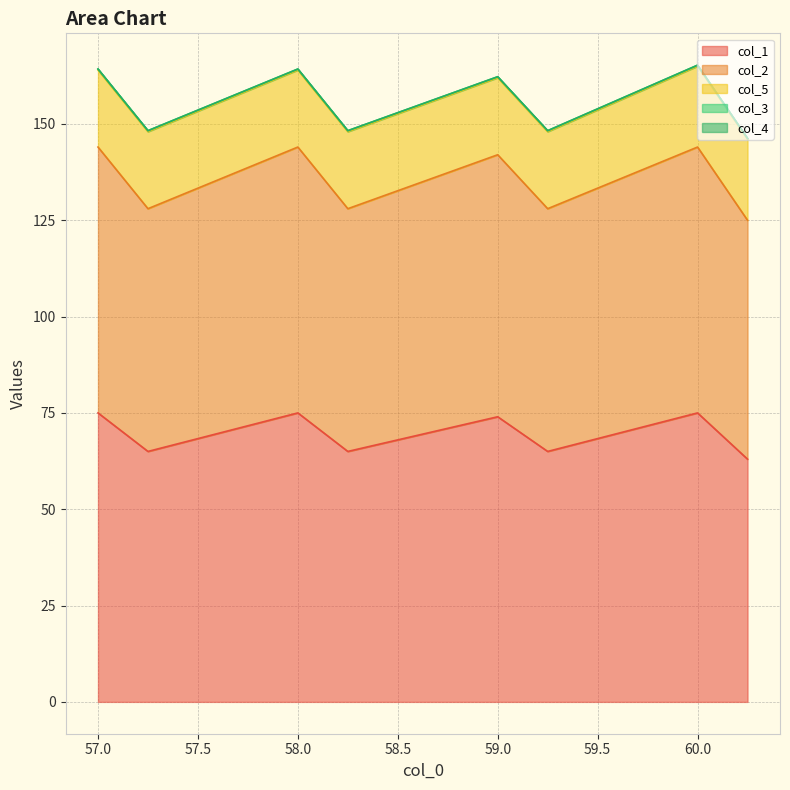

True or false: col_1 and col_5 cross at least once.

False